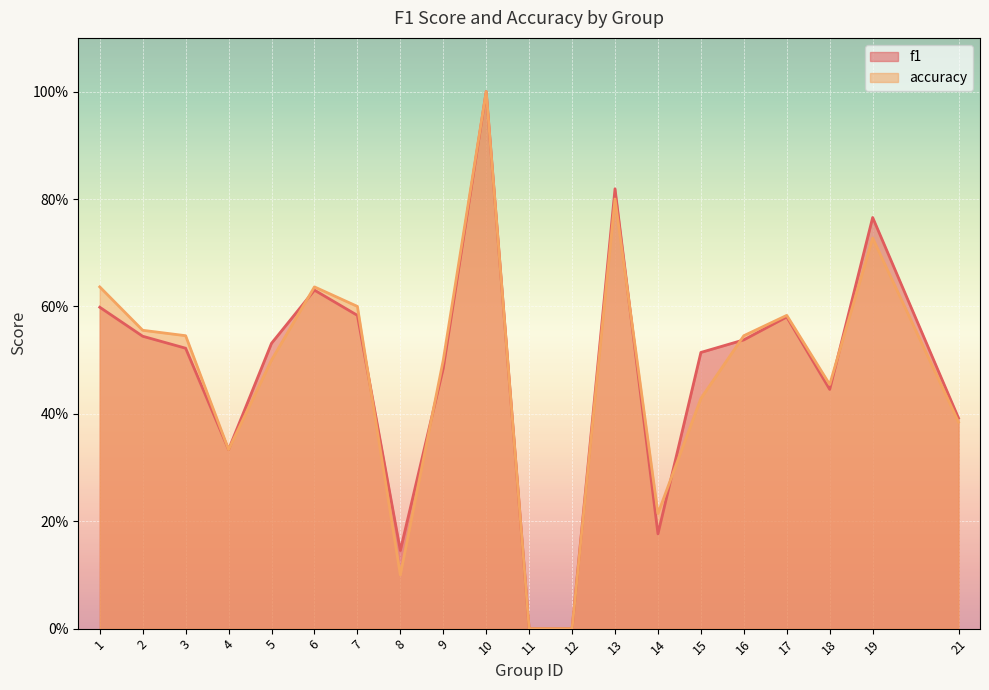

How many lines are shown in the chart?

2